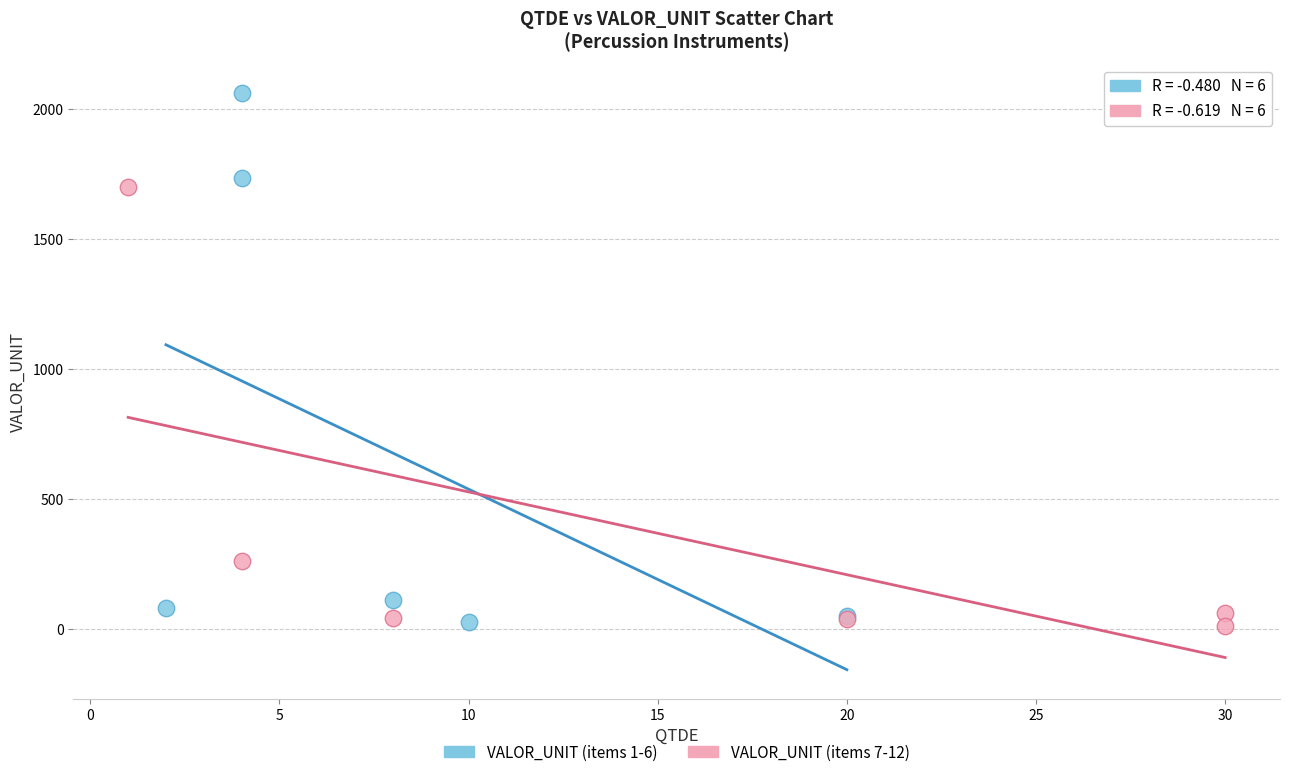

Which series has the widest spread of Y values?

VALOR_UNIT (items 1-6)